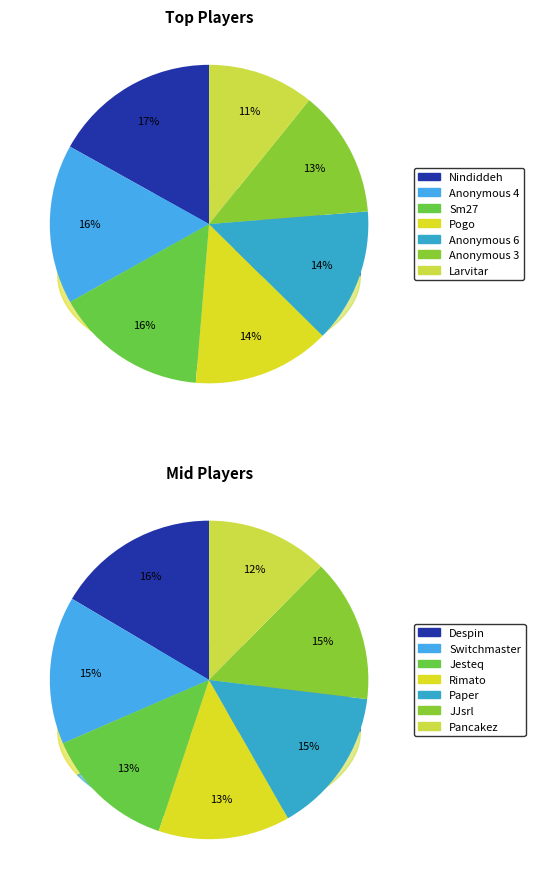

Do Rimato and Jesteq together represent more than half of the pie?

No